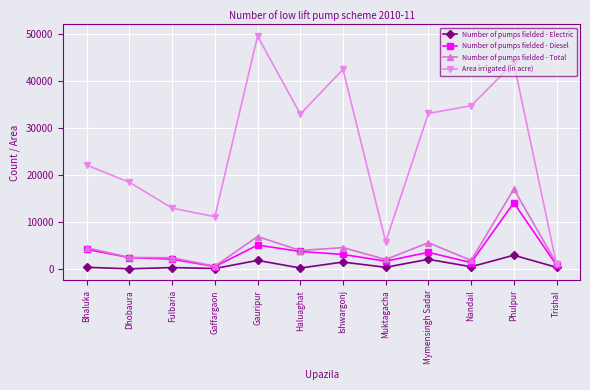

The value of Number of pumps fielded - Total at Gaffargaon is 587. True or false?

True